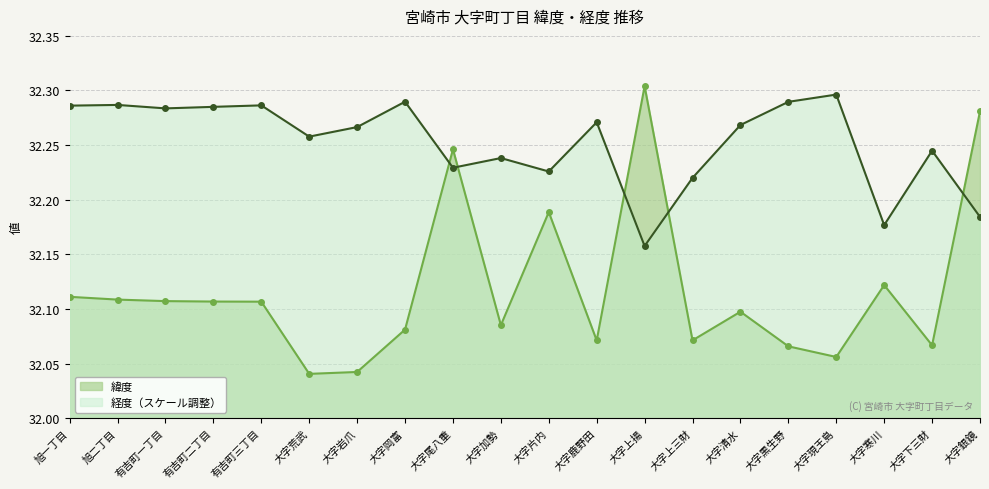

True or false: 経度 and 緯度 intersect in this chart.

True